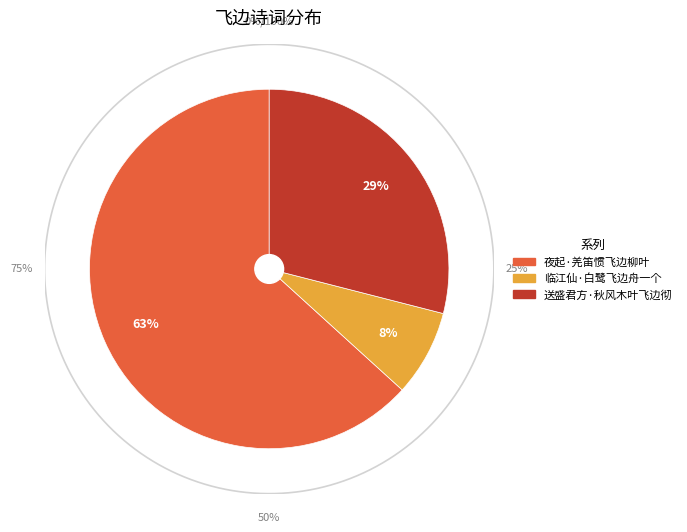

What percentage do 临江仙·白鹭飞边舟一个 and 夜起·羌笛惯飞边柳叶 together represent?

71.0%